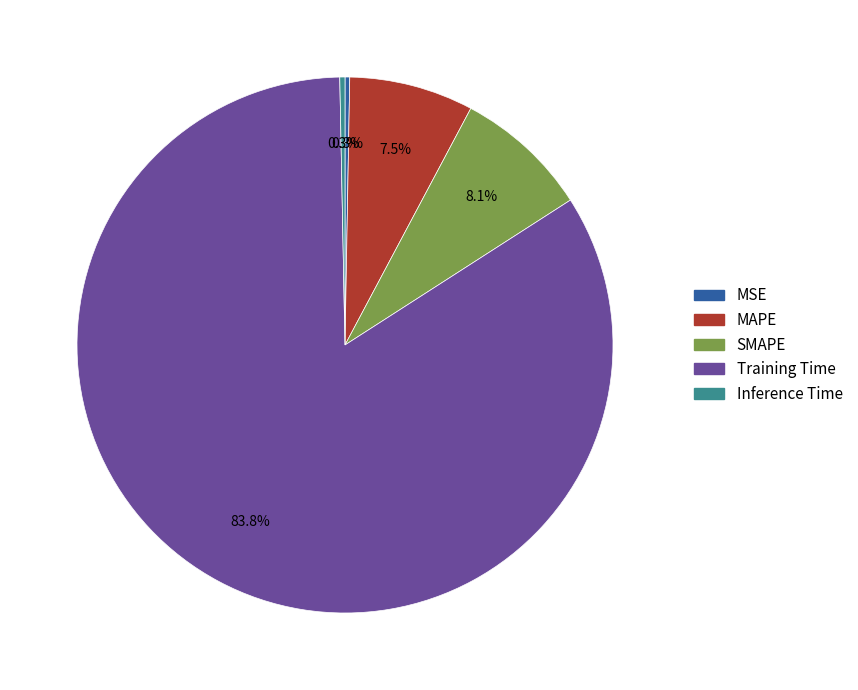

Combined, what portion of the pie is MSE and Training Time?

84.1%